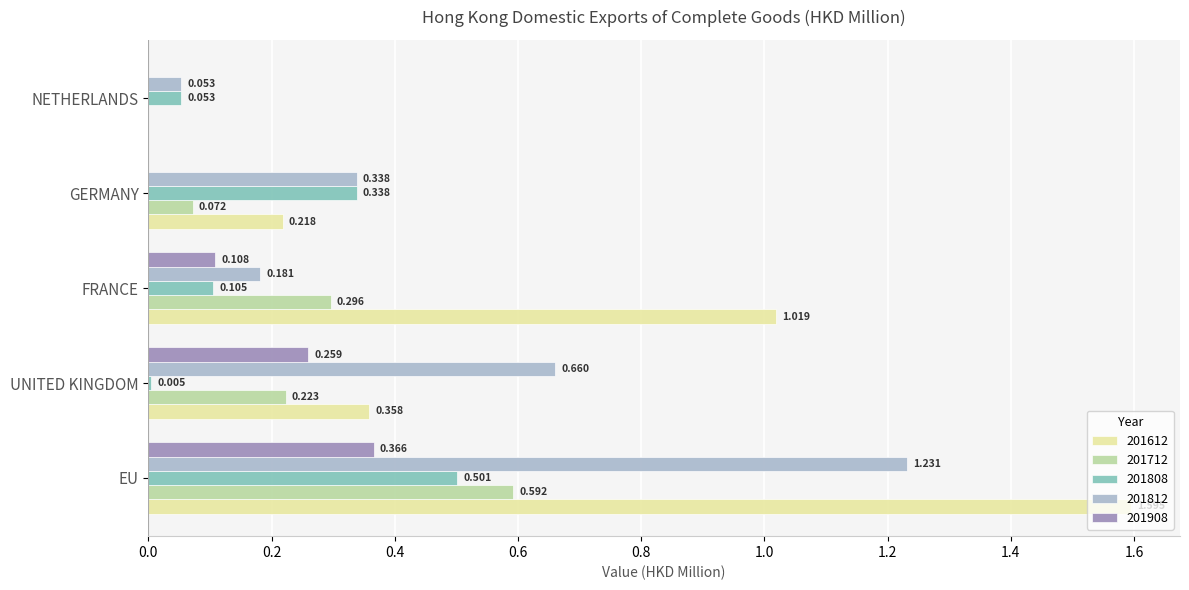

Is the value of 201908 at EU greater than the value of 201712 at NETHERLANDS?

Yes